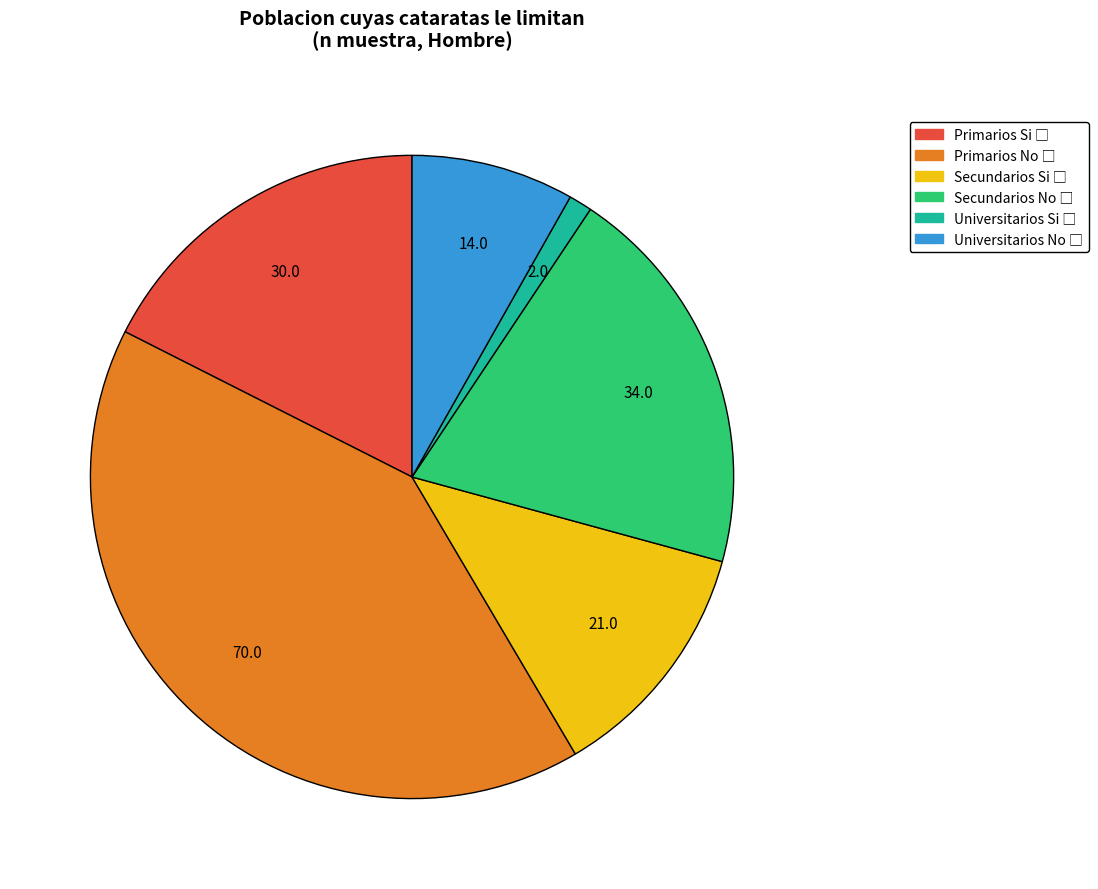

Which slice is the smallest?

Universitarios Si